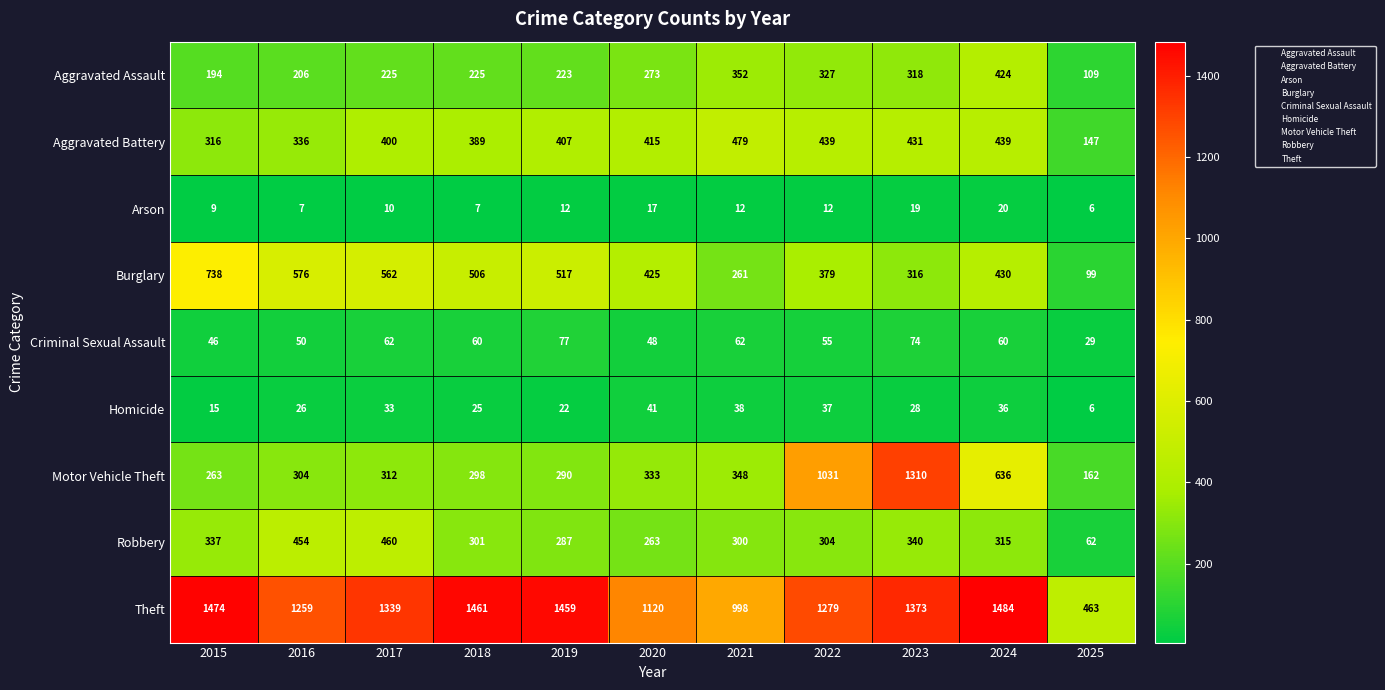

What value does the Robbery series have at 2019?

287